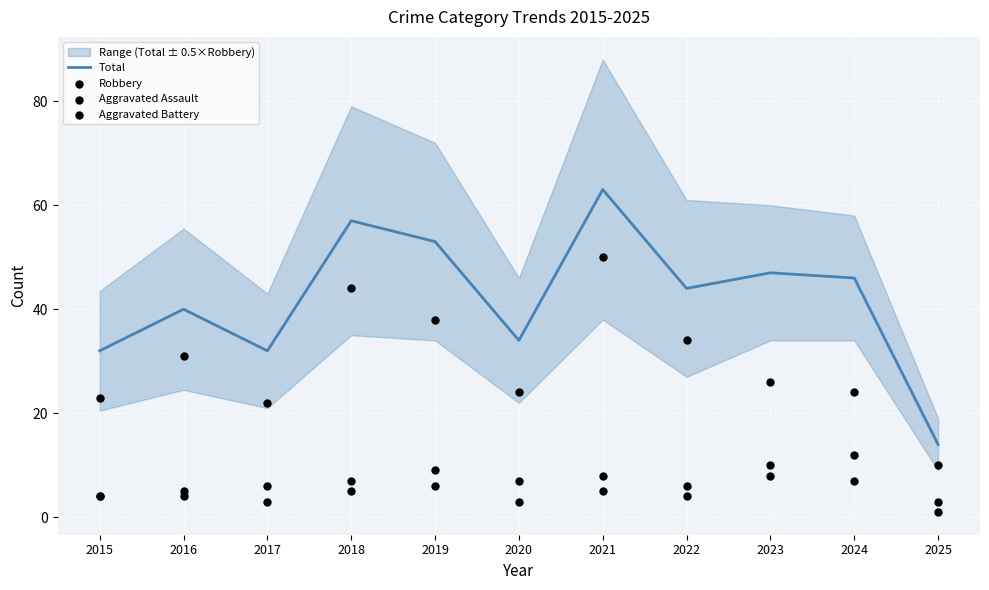

Which series contains the highest Y value?

Total